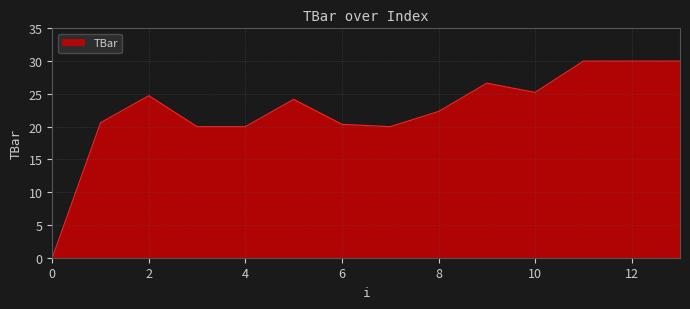

What is the difference between the maximum and minimum values?

30.0